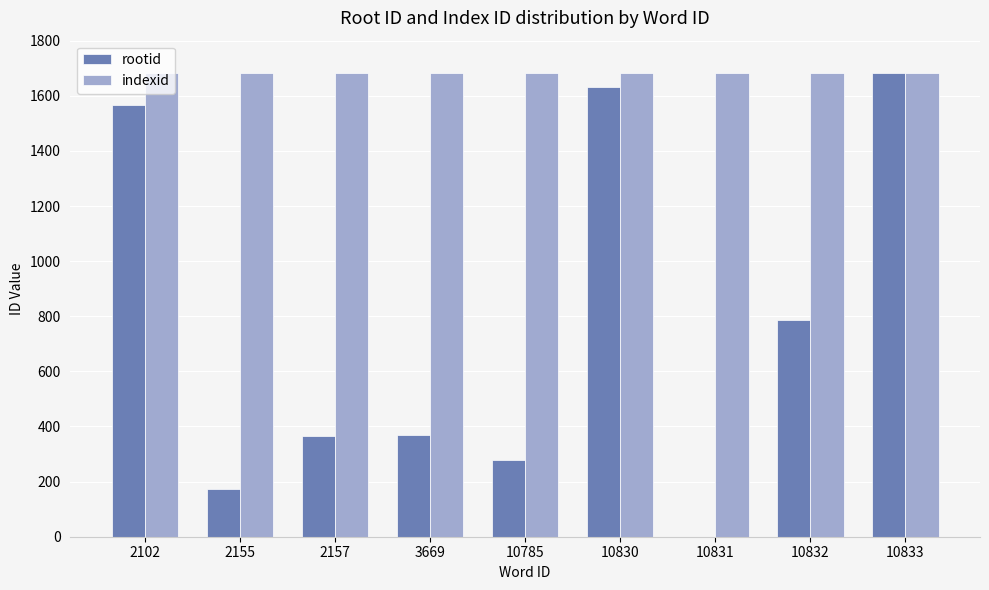

What are all the series names shown in the legend?

rootid, indexid